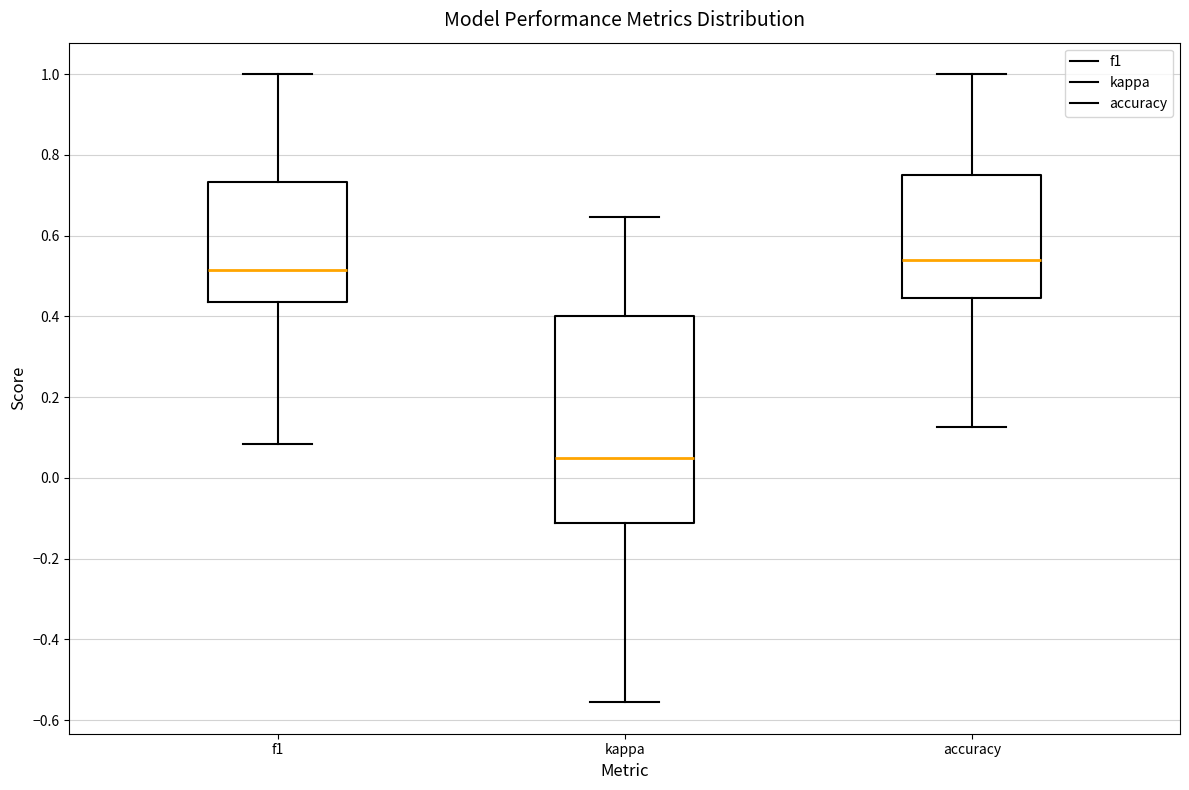

Where is the upper edge of the box for kappa on the y-axis? The values are not printed on the chart, so give them approximately, as read against the axis.

0.40